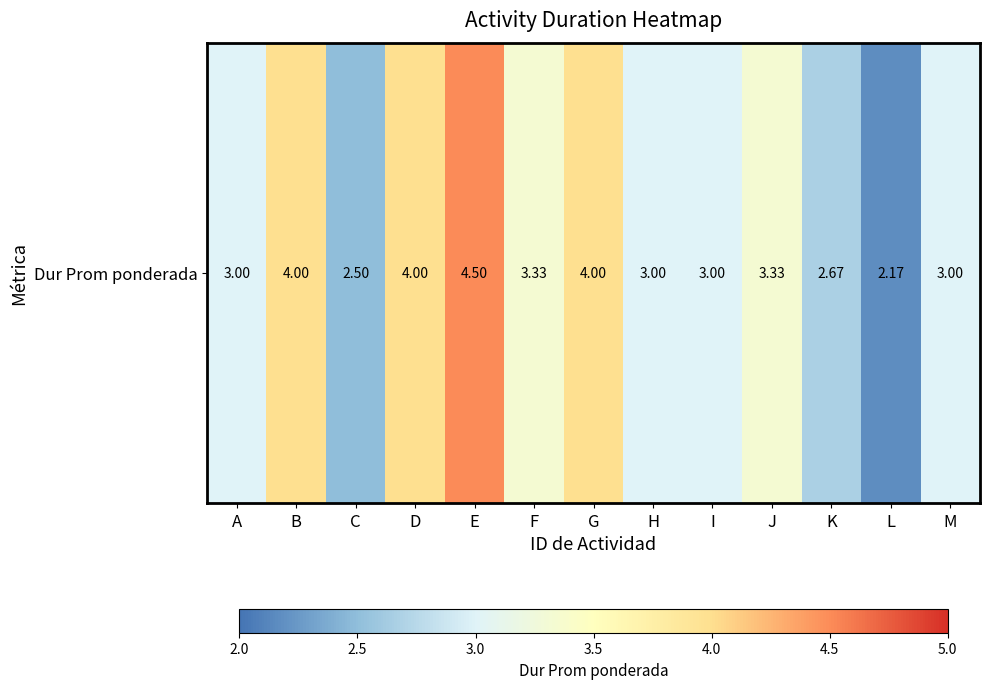

How many distinct data groups are displayed?

1